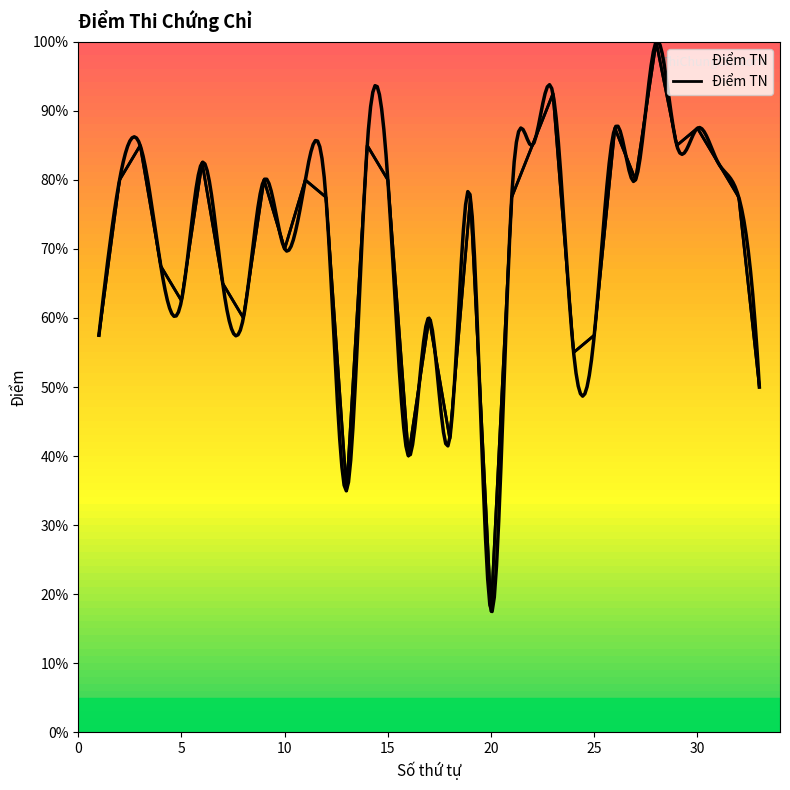

How many categories are shown in the chart?

33